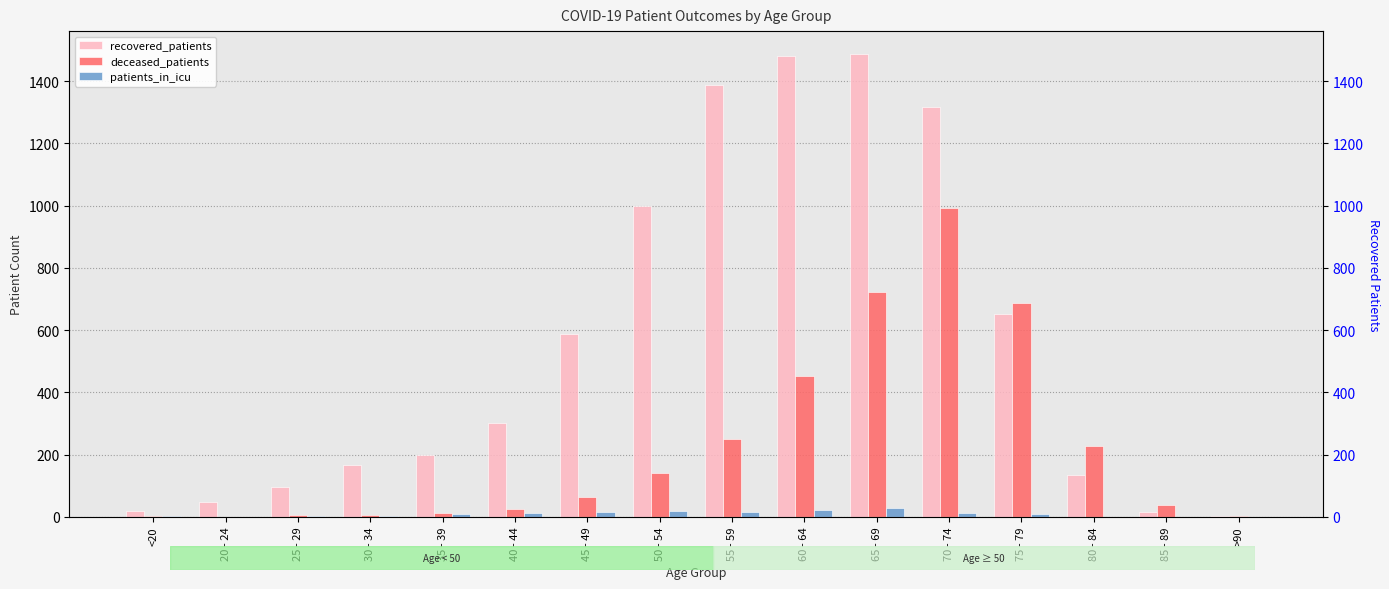

What is the average value of the recovered_patients series?

556